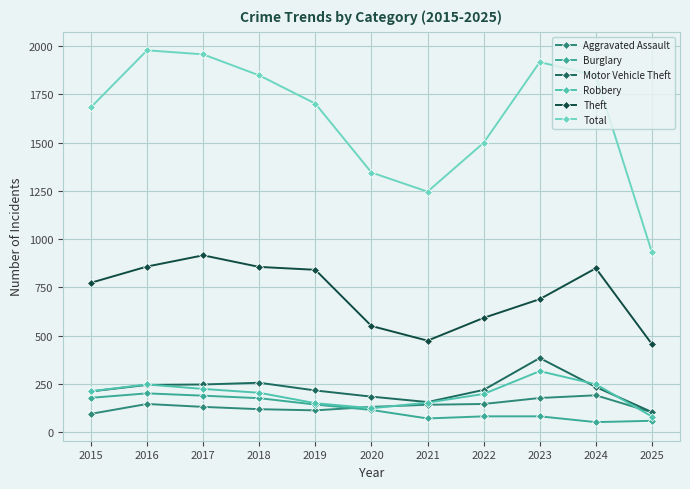

Is the value of Aggravated Assault at 2021 greater than the value of Motor Vehicle Theft at 2015?

No